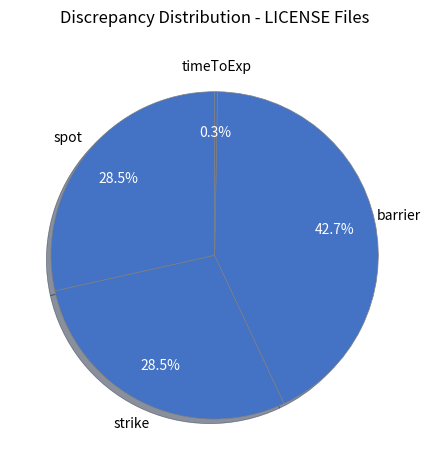

How much of the chart is everything except spot?

71.5%